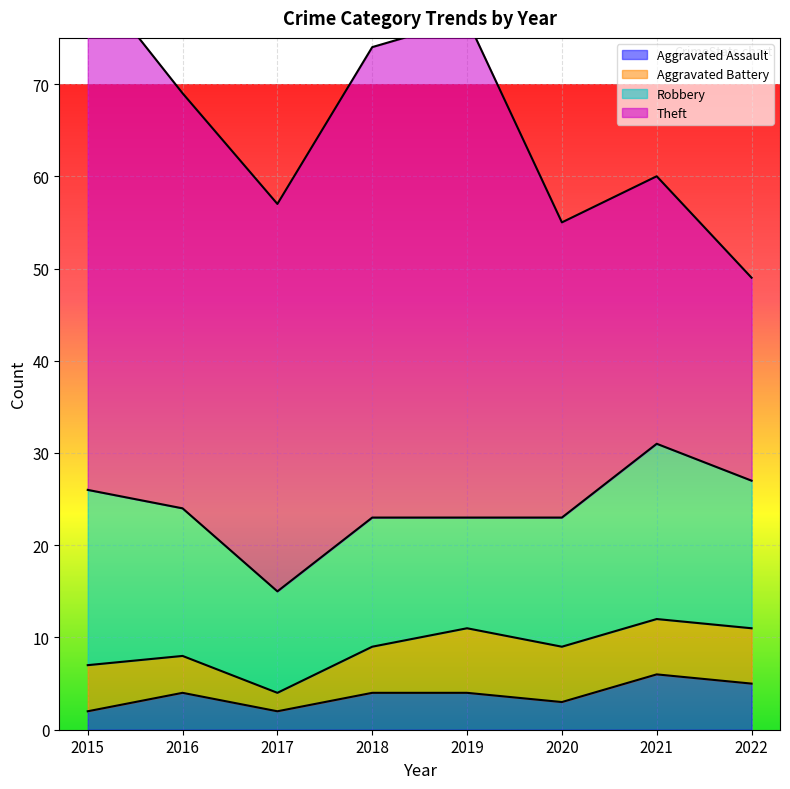

The Aggravated Assault series shows 1 at 2021. True or false?

False